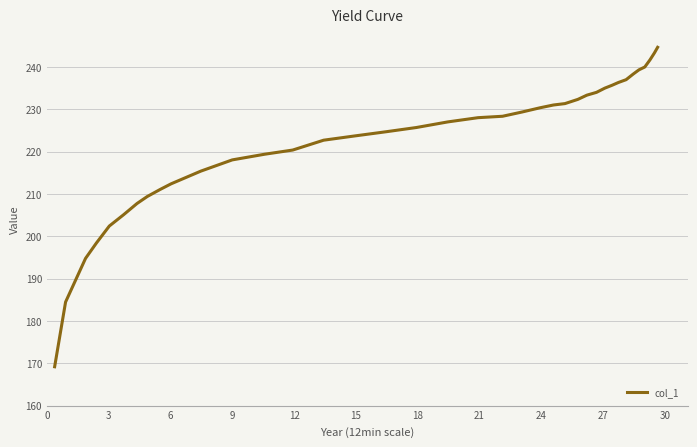

What is the difference between the maximum and minimum values?

75.4